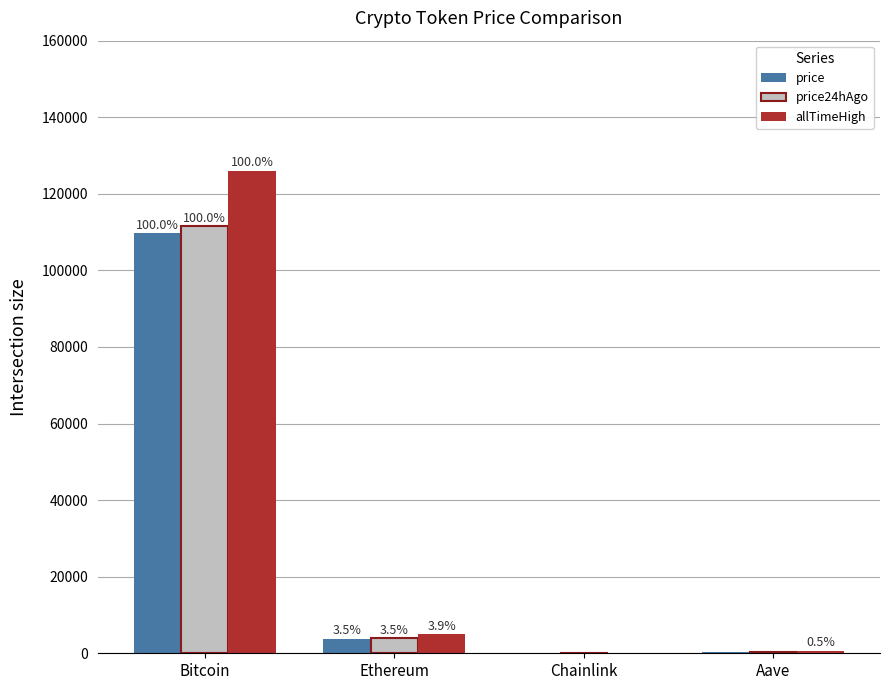

How many groups of bars are there?

4